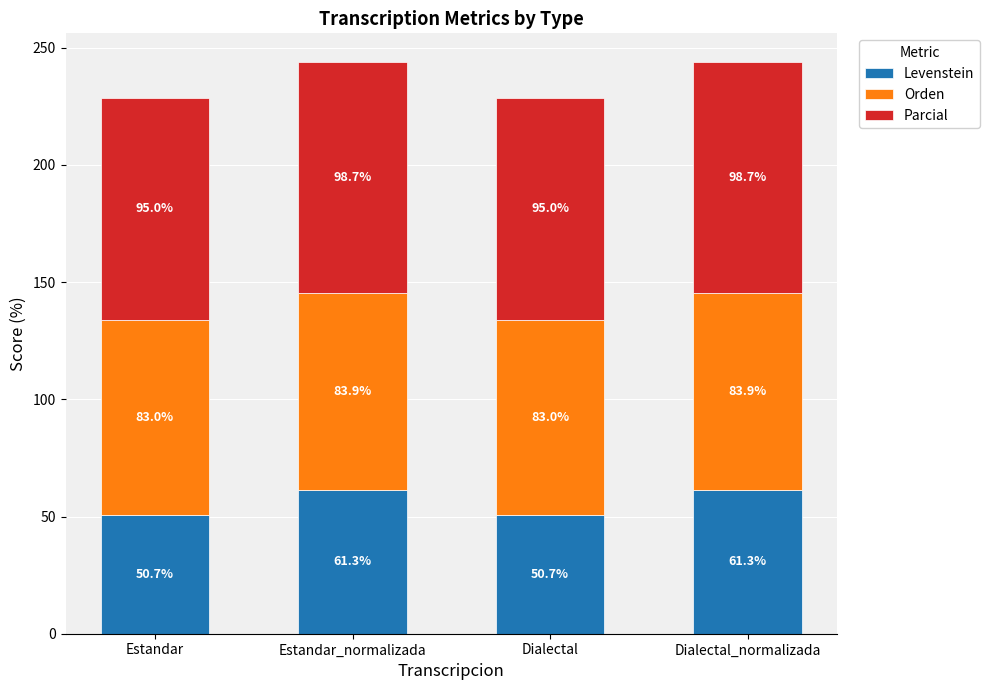

What is the lowest value of the Levenstein series?

50.7